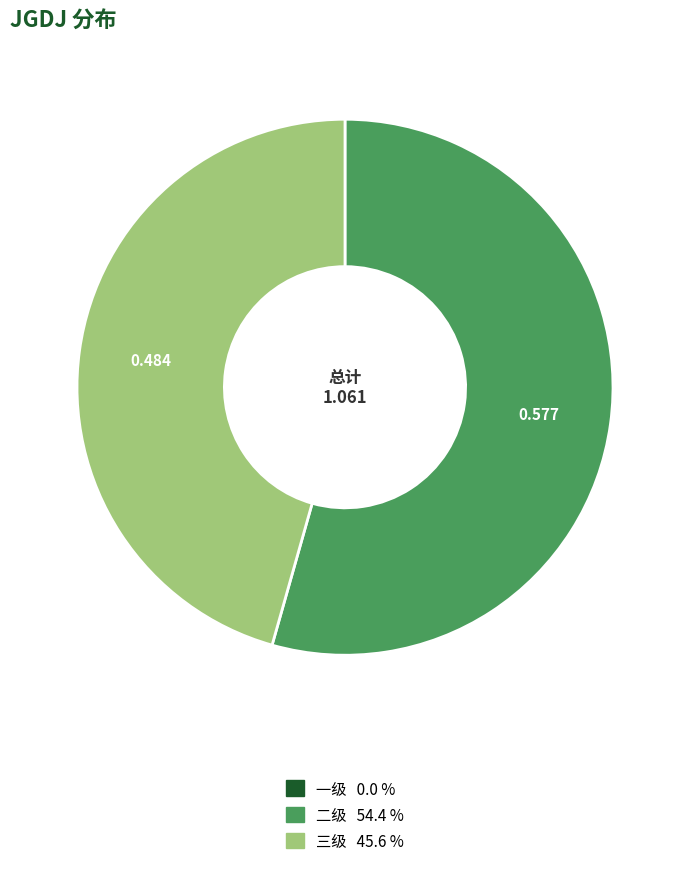

Does any single category account for the majority?

Yes